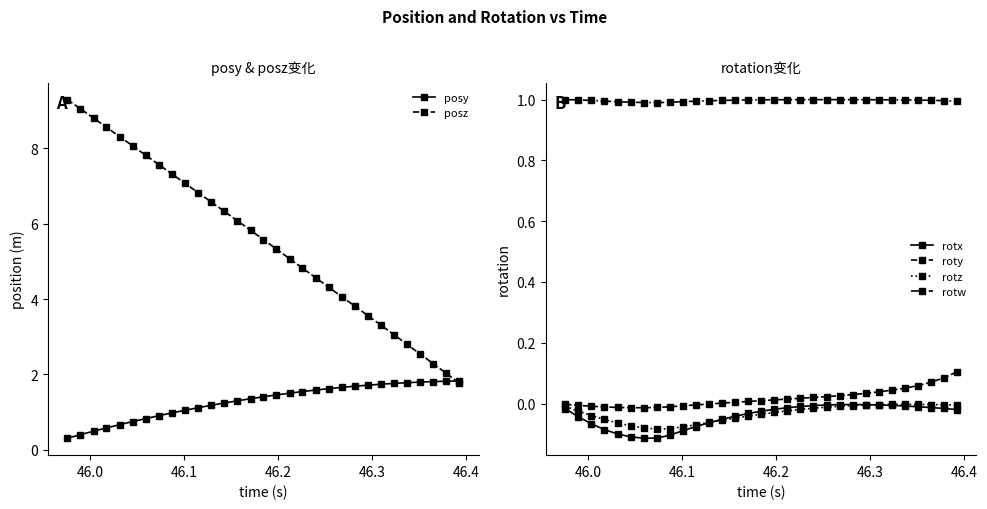

Reading left to right, list all the values displayed in this chart.

posy: 0.3	0.4	0.5	0.6	0.7	0.8	0.8	0.9	1.0	1.0	1.1	1.2	1.2	1.3	1.4	1.4	1.5	1.5	1.5	1.6	1.6	1.7	1.7	1.7	1.7	1.8	1.8	1.8	1.8	1.8	1.8
posz: 9.3	9.0	8.8	8.6	8.3	8.1	7.8	7.6	7.3	7.1	6.8	6.6	6.3	6.1	5.8	5.6	5.3	5.1	4.8	4.6	4.3	4.1	3.8	3.6	3.3	3.1	2.8	2.5	2.3	2.0	1.8
rotx: -0.0	-0.0	-0.1	-0.1	-0.1	-0.1	-0.1	-0.1	-0.1	-0.1	-0.1	-0.1	-0.1	-0.0	-0.0	-0.0	-0.0	-0.0	-0.0	-0.0	-0.0	-0.0	-0.0	-0.0	-0.0	-0.0	-0.0	-0.0	-0.0	-0.0	-0.0
roty: -0.0	-0.0	-0.0	-0.0	-0.0	-0.0	-0.0	-0.0	-0.0	-0.0	-0.0	-0.0	0.0	0.0	0.0	0.0	0.0	0.0	0.0	0.0	0.0	0.0	0.0	0.0	0.0	0.0	0.1	0.1	0.1	0.1	0.1
rotz: -0.0	-0.0	-0.0	-0.1	-0.1	-0.1	-0.1	-0.1	-0.1	-0.1	-0.1	-0.1	-0.1	-0.0	-0.0	-0.0	-0.0	-0.0	-0.0	-0.0	-0.0	-0.0	-0.0	-0.0	-0.0	-0.0	-0.0	-0.0	-0.0	-0.0	-0.0
rotw: 1.0	1.0	1.0	1.0	1.0	1.0	1.0	1.0	1.0	1.0	1.0	1.0	1.0	1.0	1.0	1.0	1.0	1.0	1.0	1.0	1.0	1.0	1.0	1.0	1.0	1.0	1.0	1.0	1.0	1.0	1.0